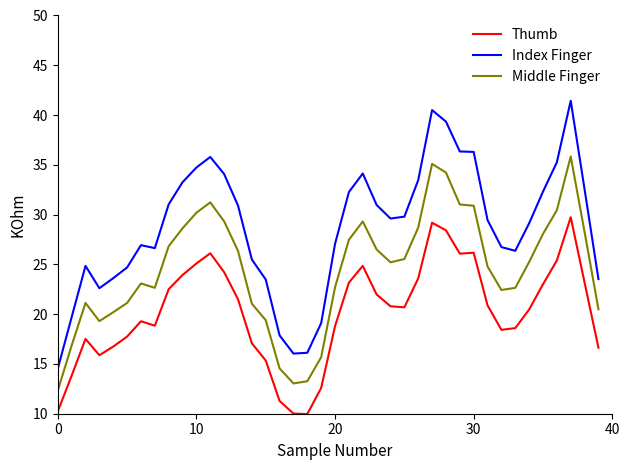

What is the smallest value displayed?

10.0